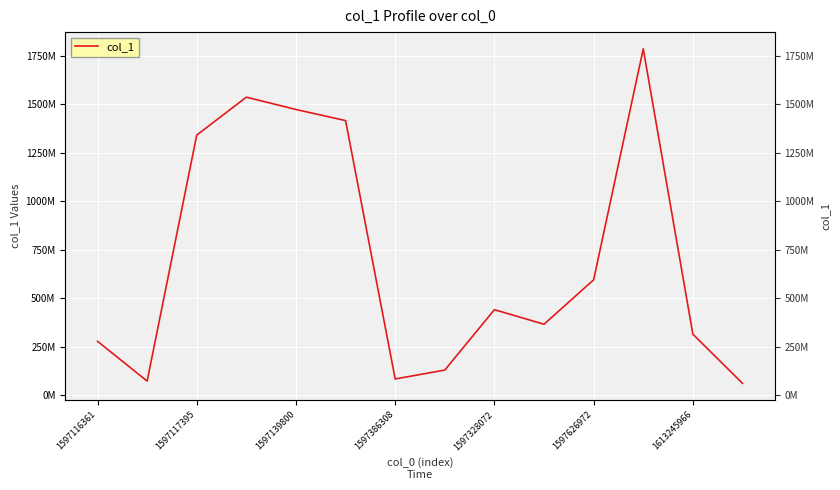

Which category has the lowest value across all series?

13